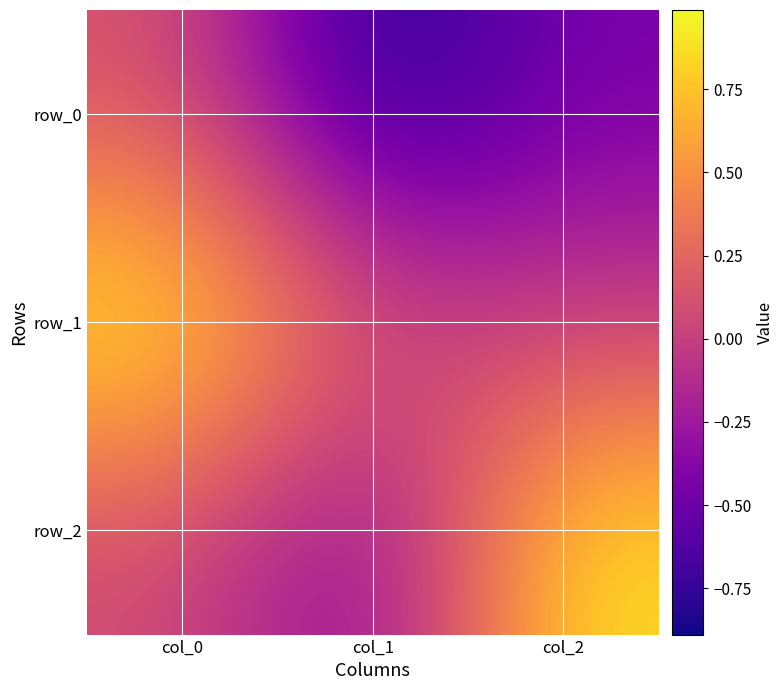

How many data points does each series have?

3